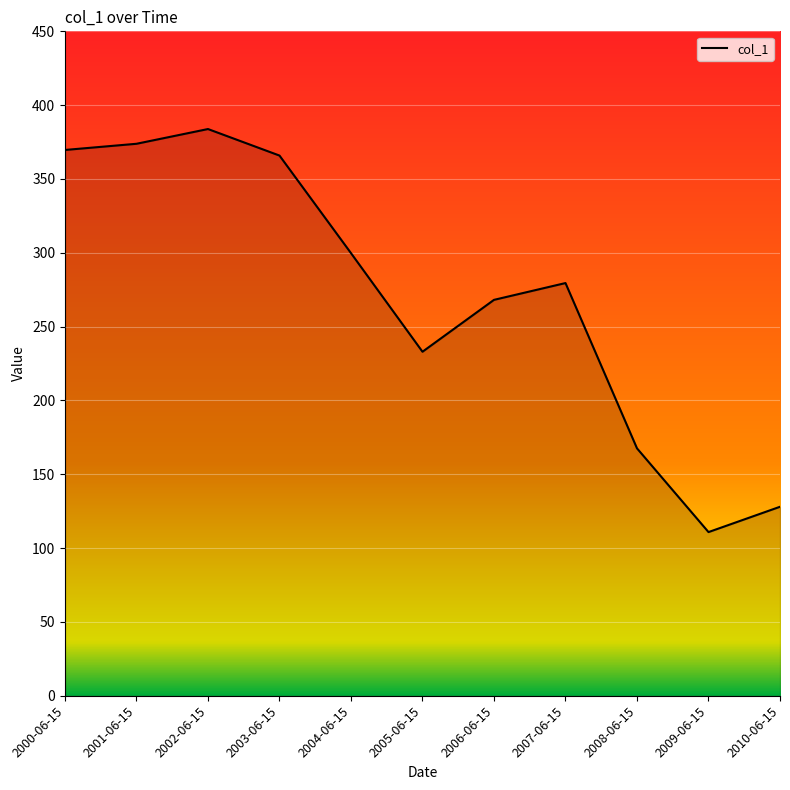

Reading right to left, transcribe all the data shown in this chart.

2010-06-15=128.0	2009-06-15=110.8	2008-06-15=167.6	2007-06-15=279.5	2006-06-15=268.1	2005-06-15=233.0	2004-06-15=299.8	2003-06-15=365.9	2002-06-15=383.8	2001-06-15=373.8	2000-06-15=369.7